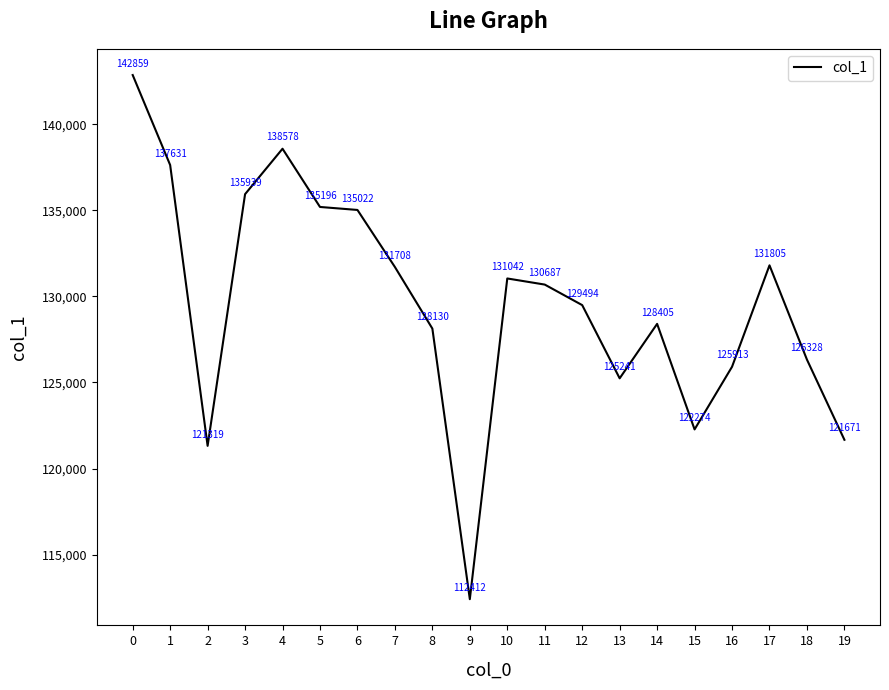

At which category does the data reach its first local valley?

2